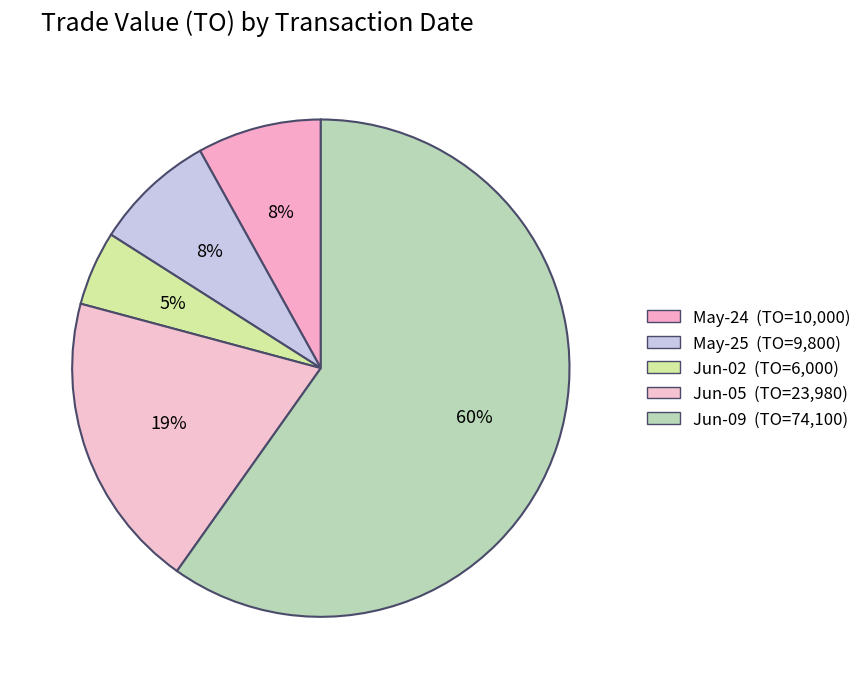

How many segments does this pie chart have?

5